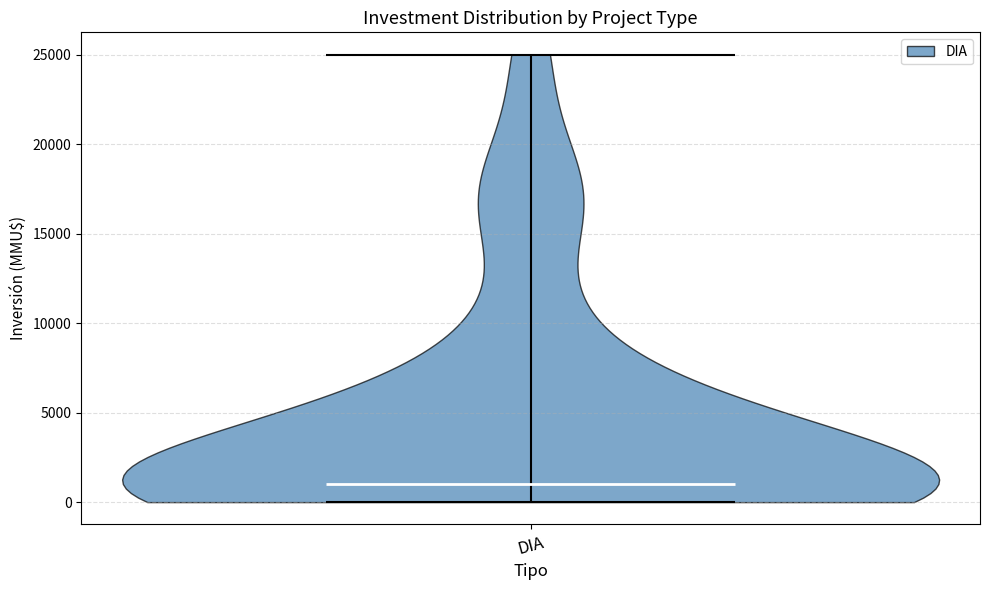

What is the highest point the violin for DIA reaches on the y-axis? The values are not printed on the chart, so give them approximately, as read against the axis.

25000